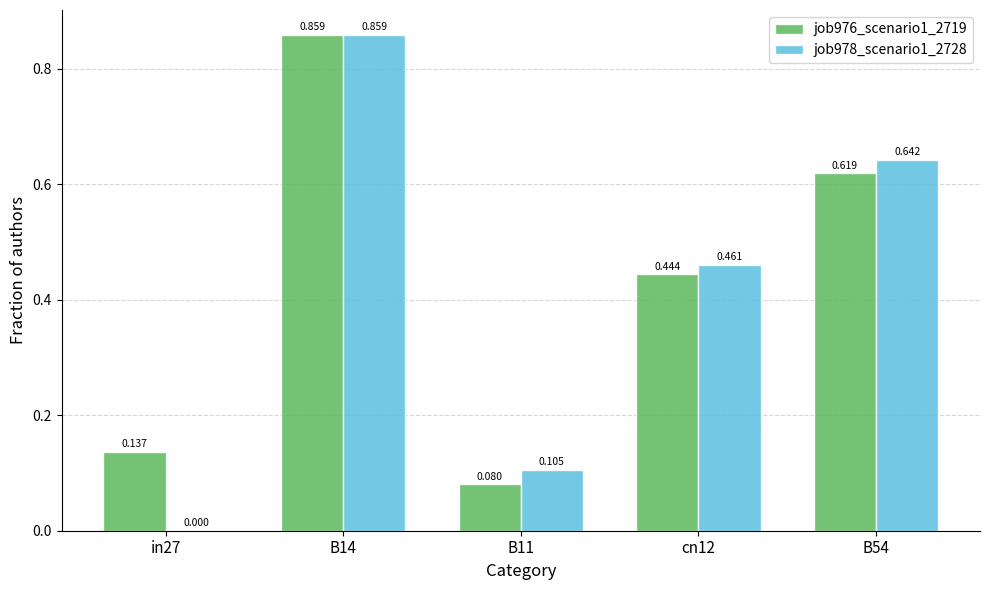

Is the value of job976_scenario1_2719 at cn12 greater than the value of job978_scenario1_2728 at B11?

Yes